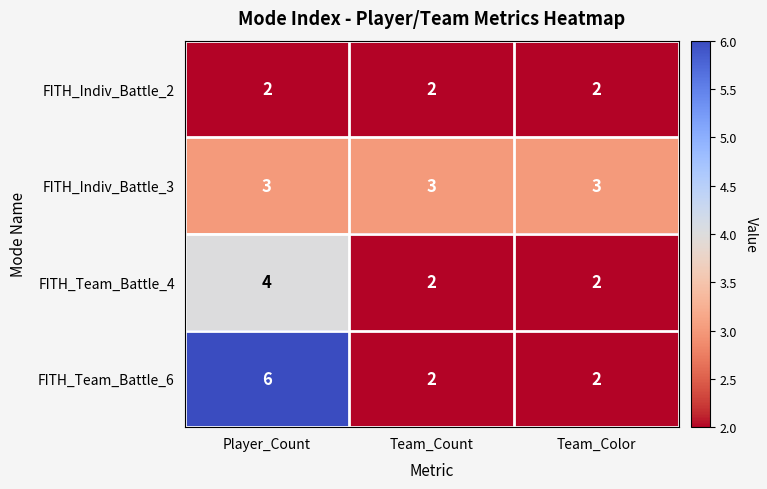

Which series has the largest total across all categories?

FITH_Team_Battle_6